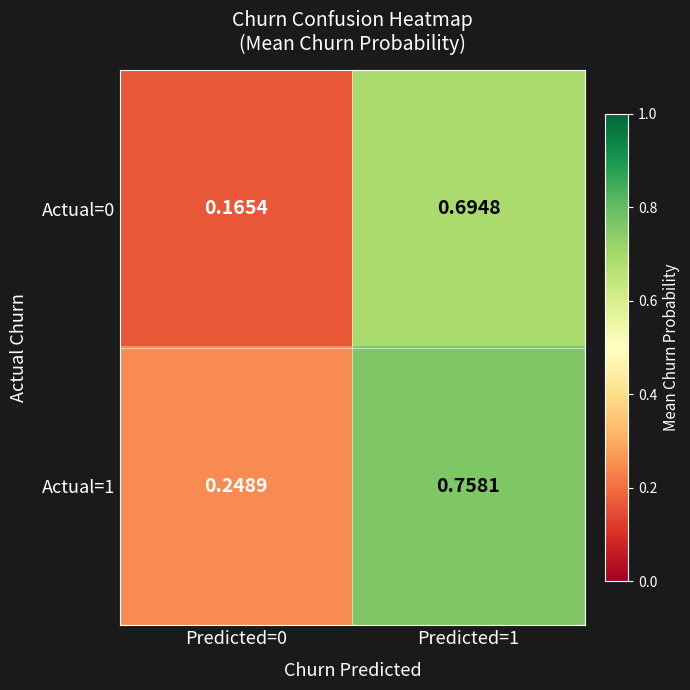

Is the value of Actual=1 at Predicted=0 greater than the value of Actual=0 at Predicted=0?

Yes